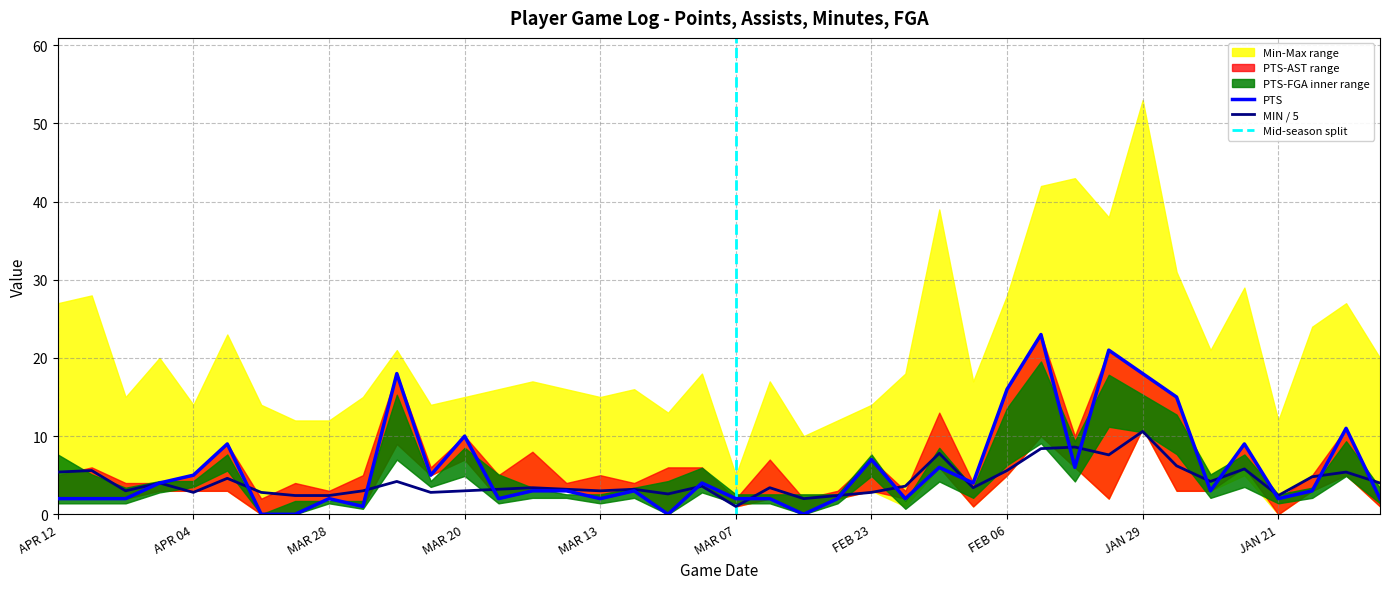

What position from the left is MAR 29?

8